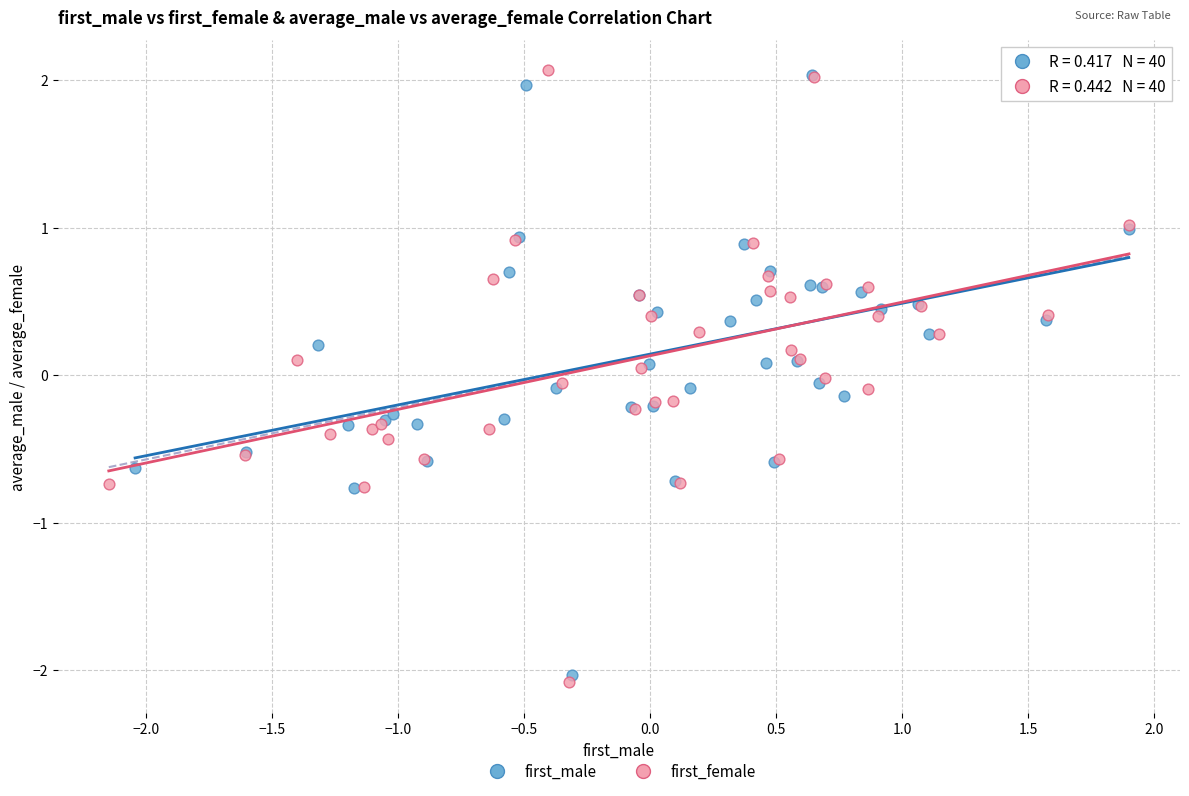

What are all the series names shown in the legend?

first_male, first_female